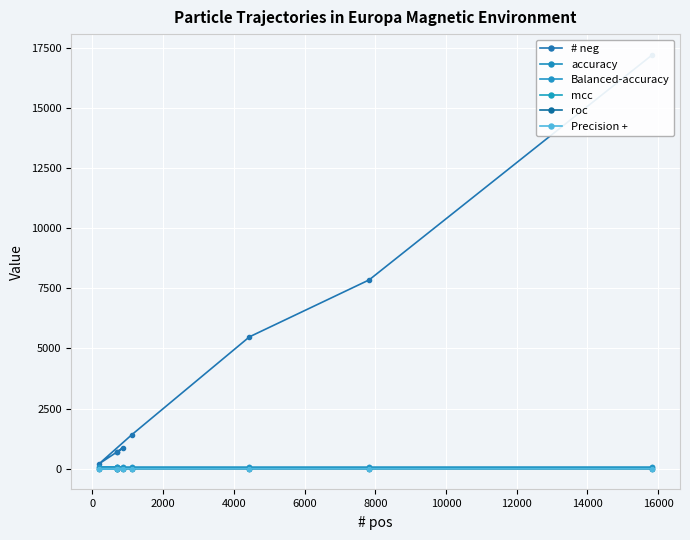

Where is the first local minimum for Precision +?

8000